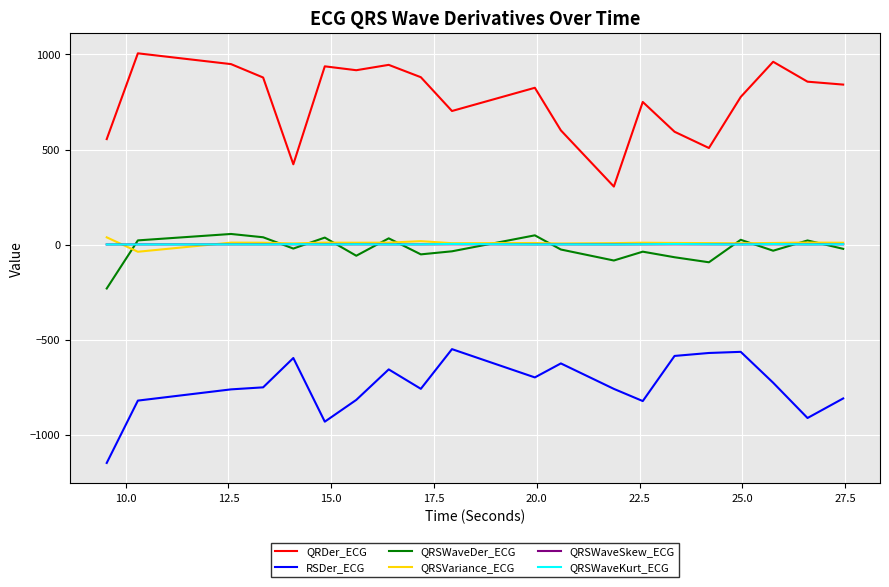

Which series has the largest total across all categories?

QRDer_ECG